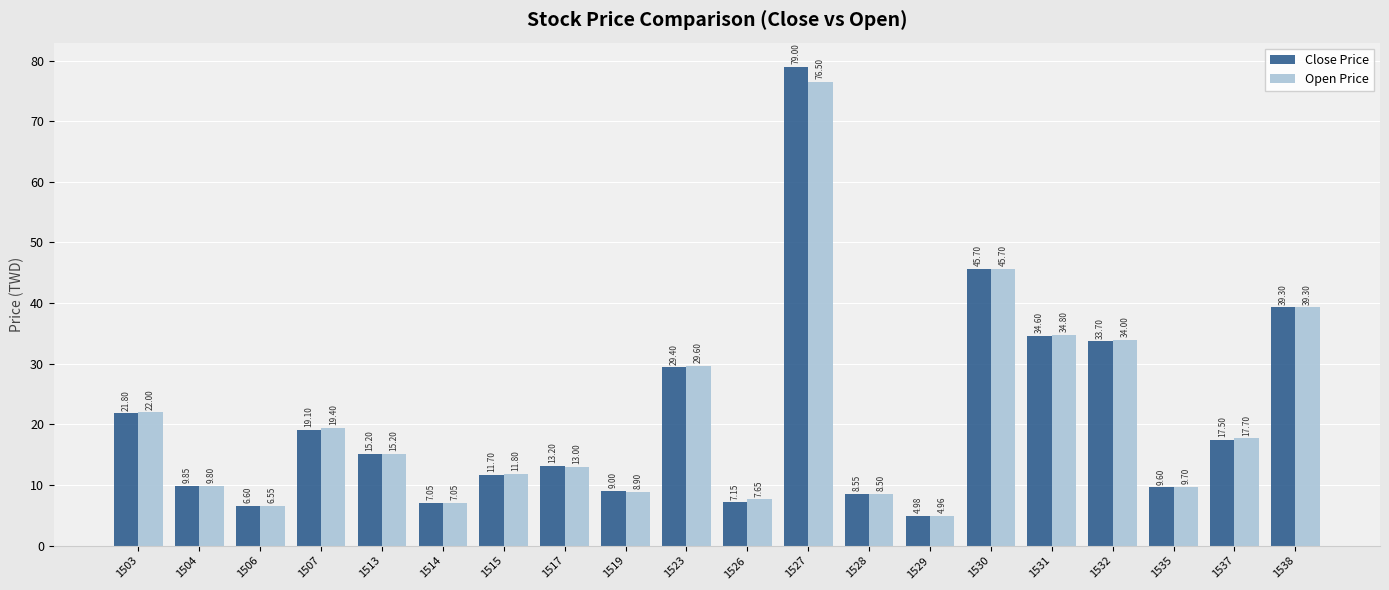

What is the sum of the Close Price values at 1529 and 1535?

14.6